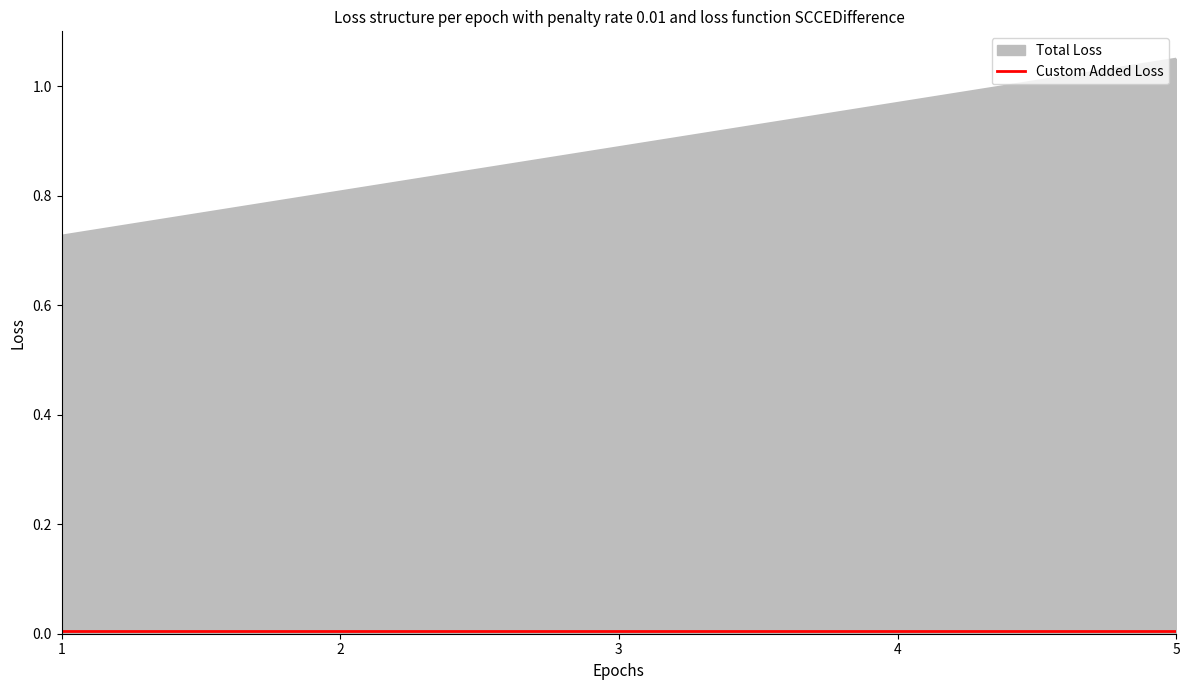

Which category has the highest value in the Total Loss series?

5